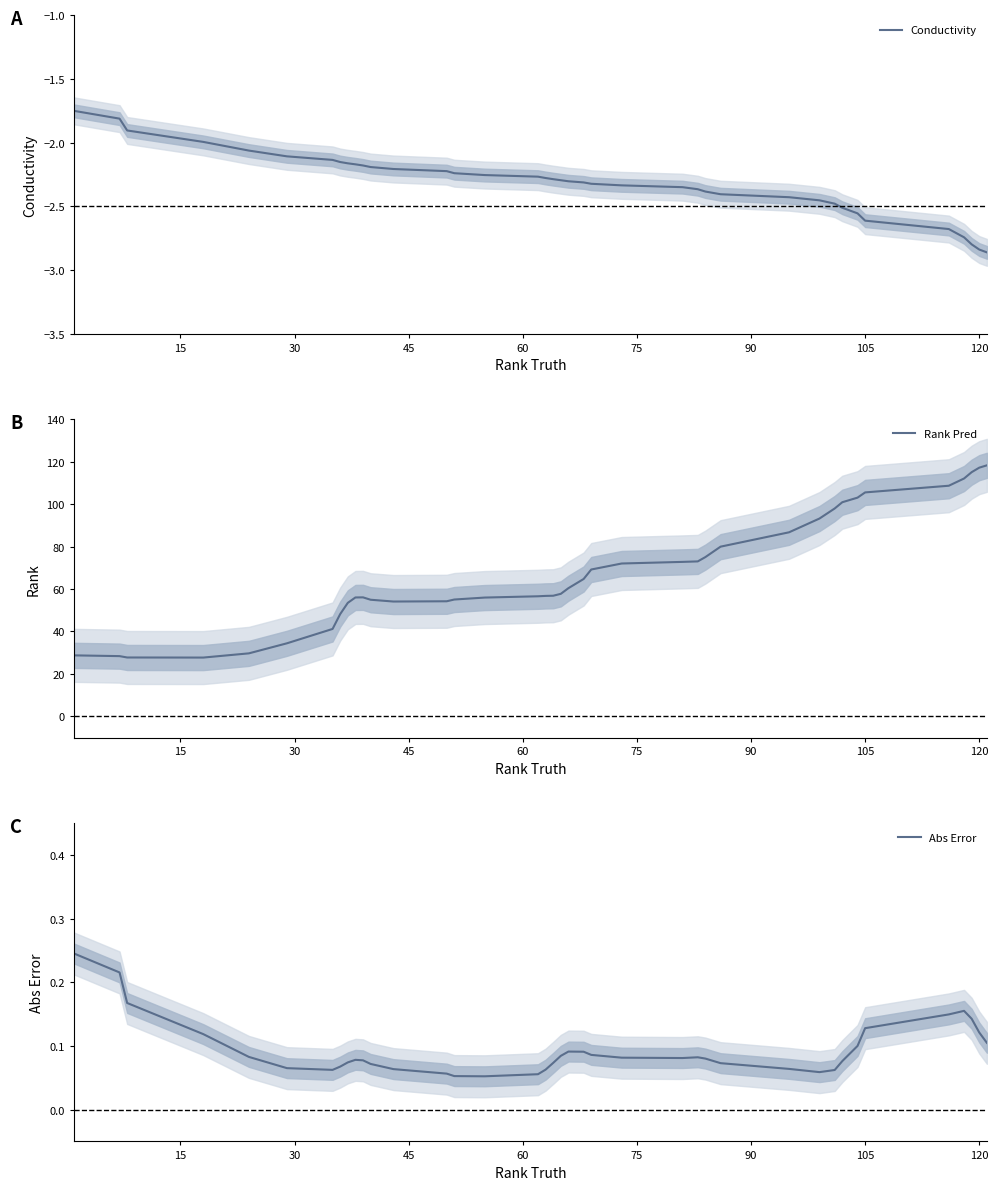

Is this an area chart (filled region under the line)?

No